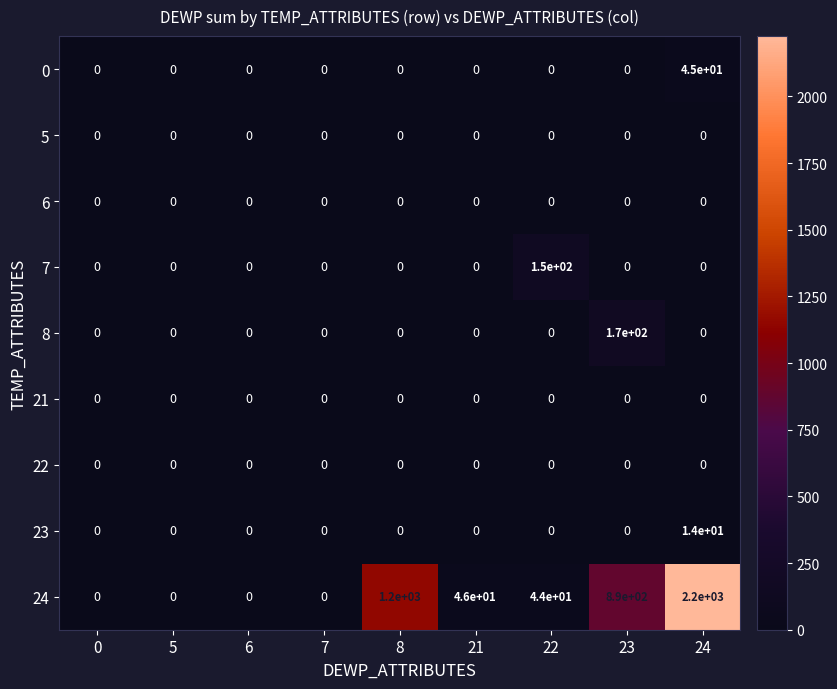

What is the total value across all series at 22?

194